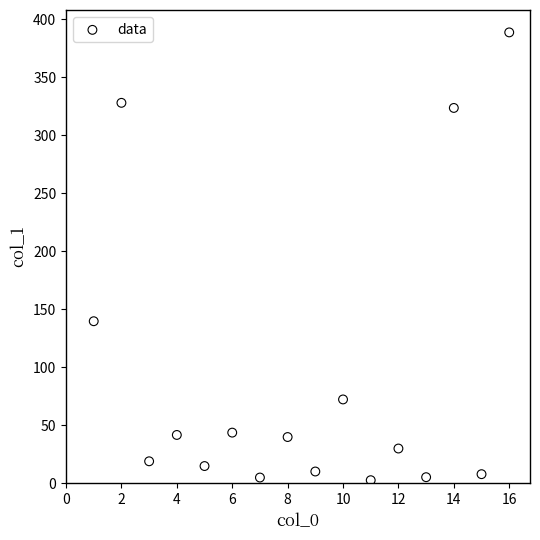

What Y value in the scatter plot is closest to 195?

139.6